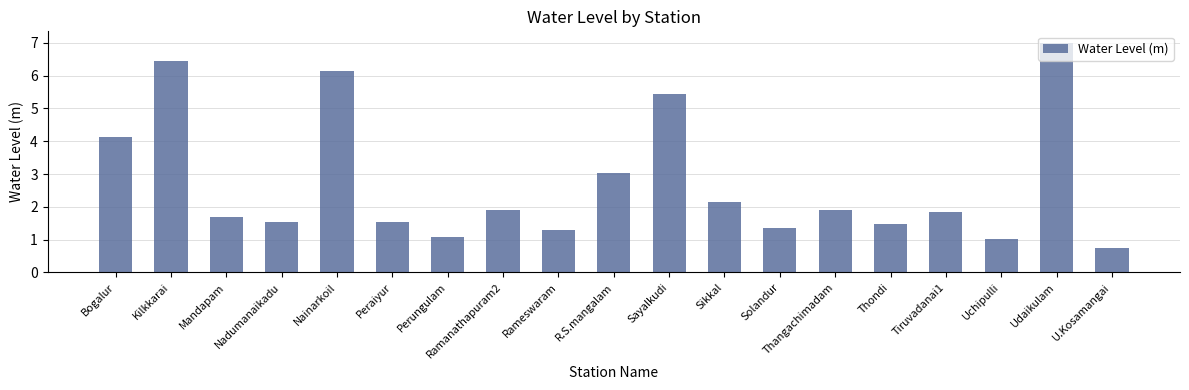

What is the greatest value displayed?

7.0